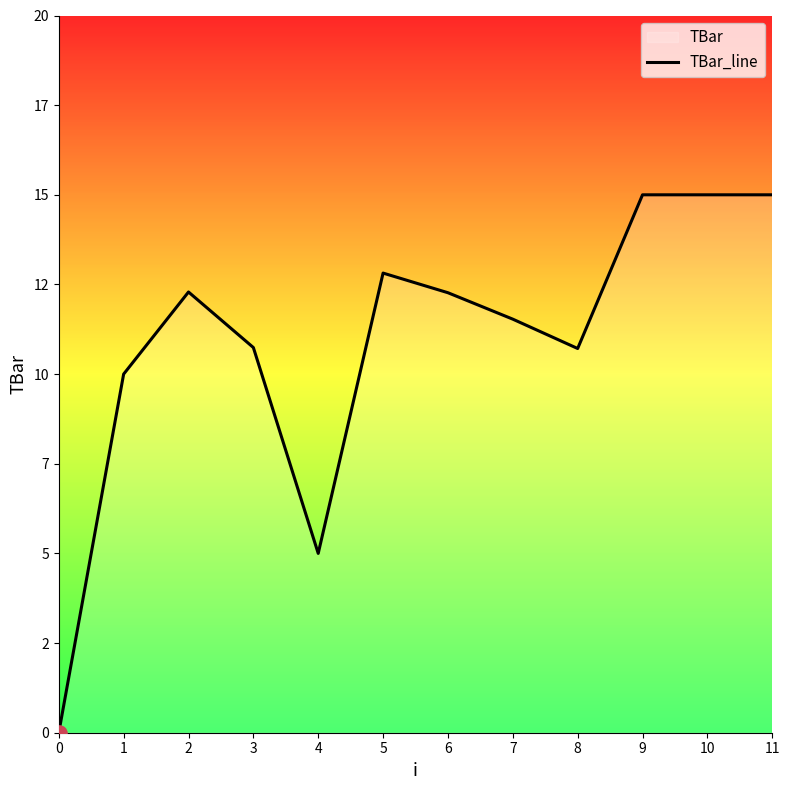

Which has a higher value, 7 or 3?

7